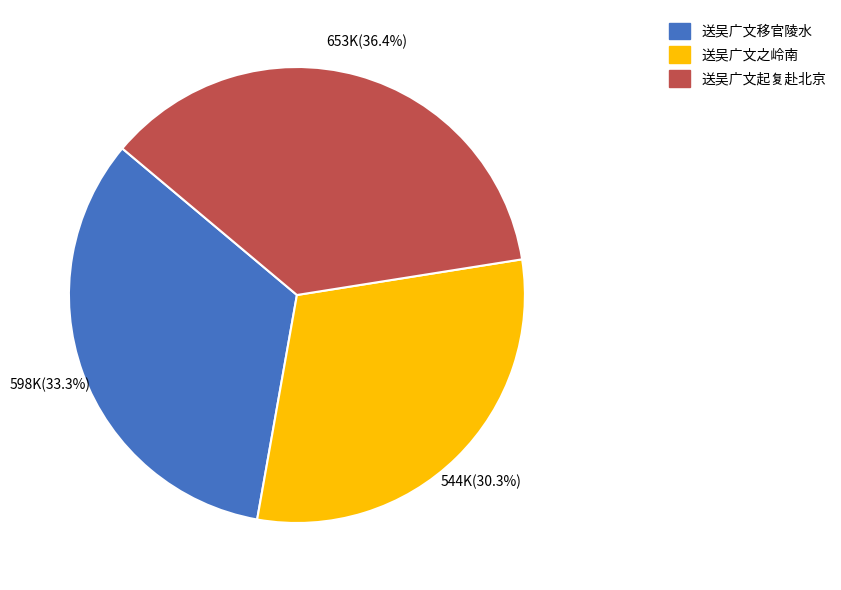

Rank the categories by value from lowest to highest.

送吴广文之岭南, 送吴广文移官陵水, 送吴广文起复赴北京